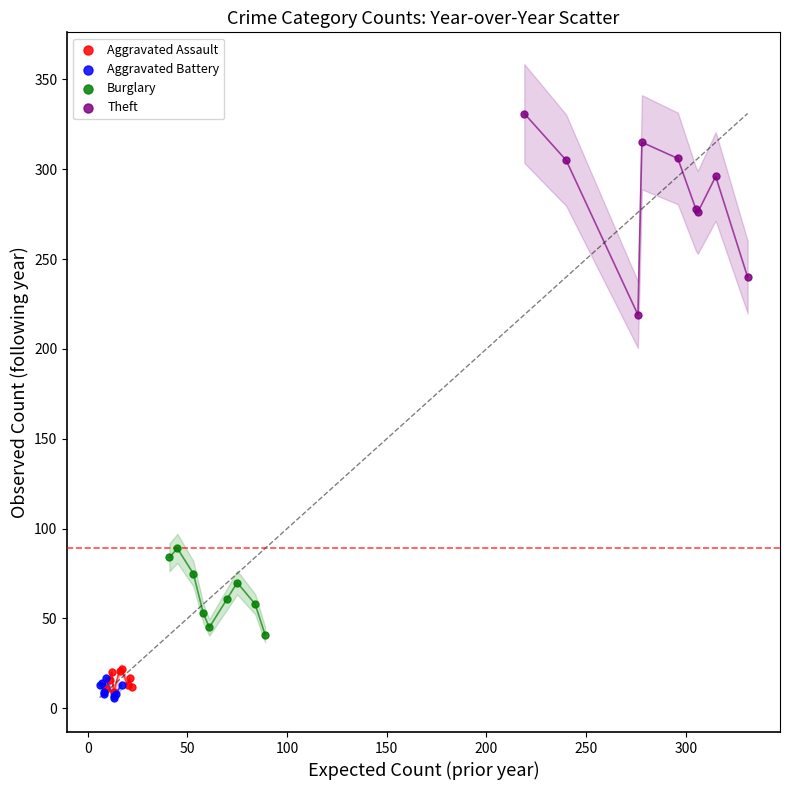

Which series has the largest Y range (max minus min)?

Theft